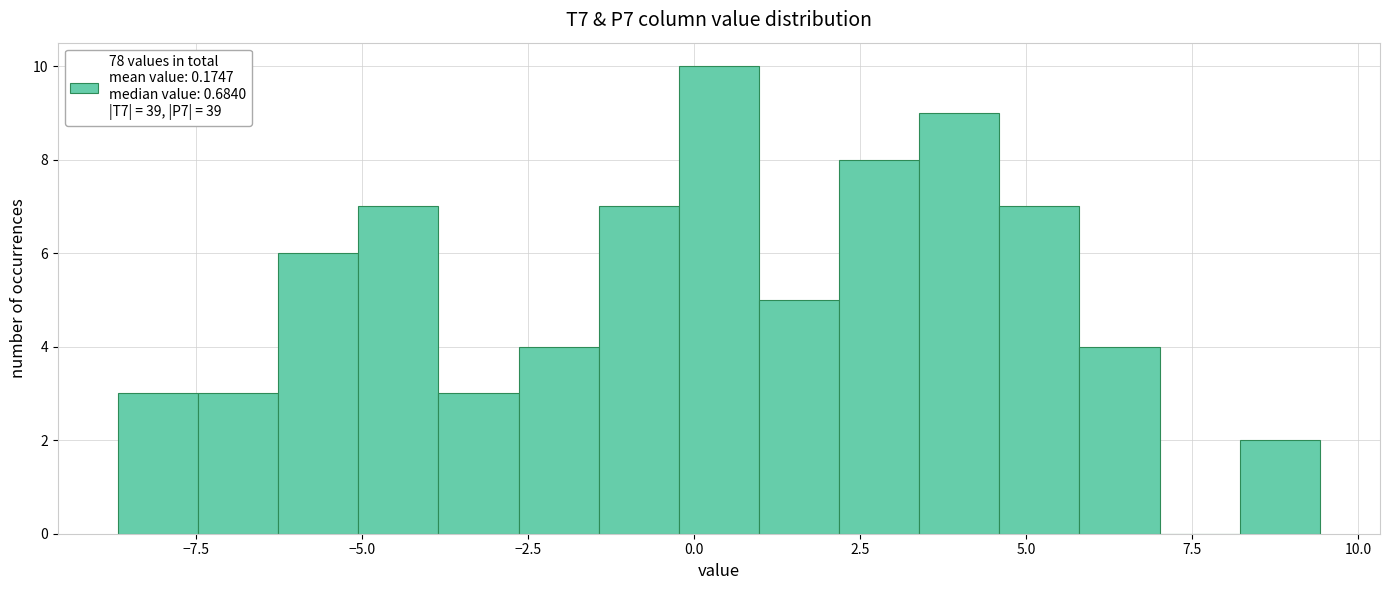

Around what value on the x-axis is the tallest bar? Give the approximate position of its centre, as read against the axis.

0.5